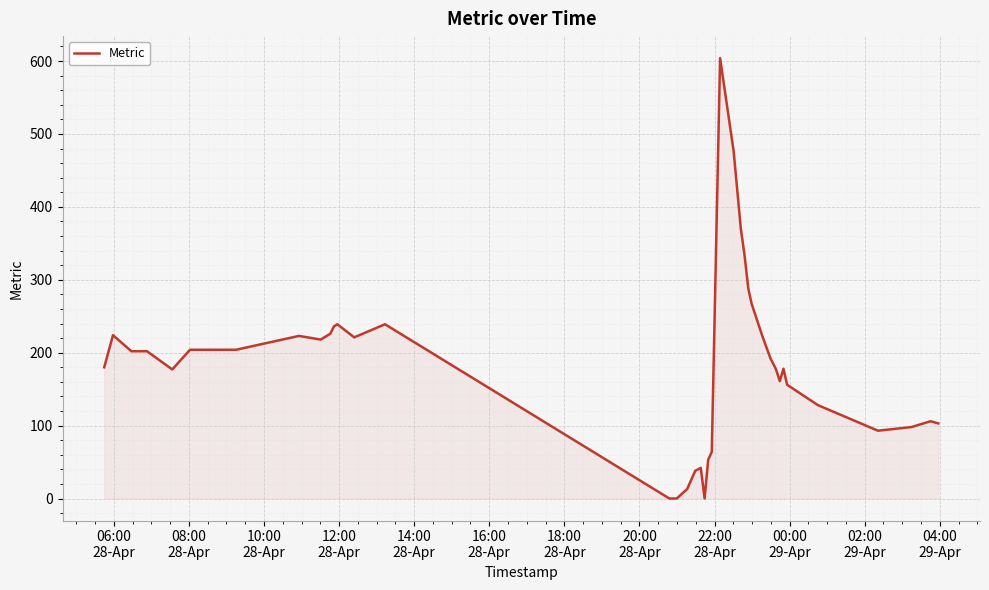

What is the sum of all values?

7161